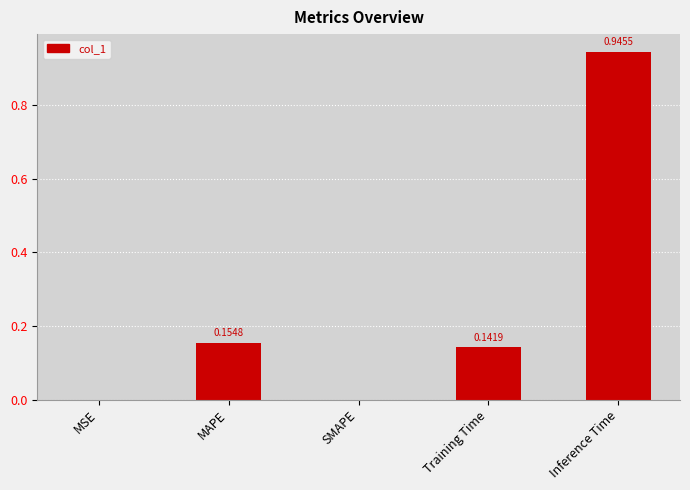

Between Inference Time and MSE, which is larger?

Inference Time